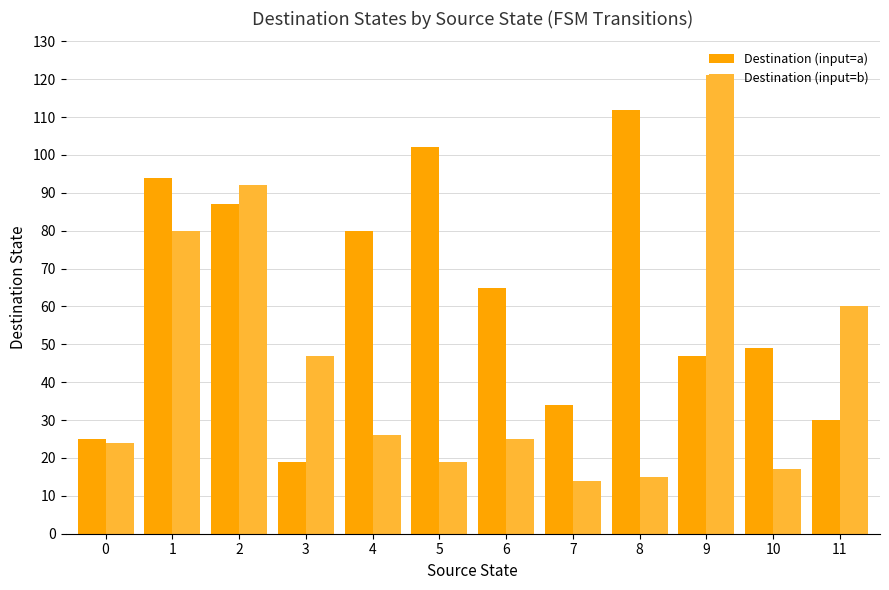

What is the value of the Destination (input=a) bar at the 10th from the left?

47